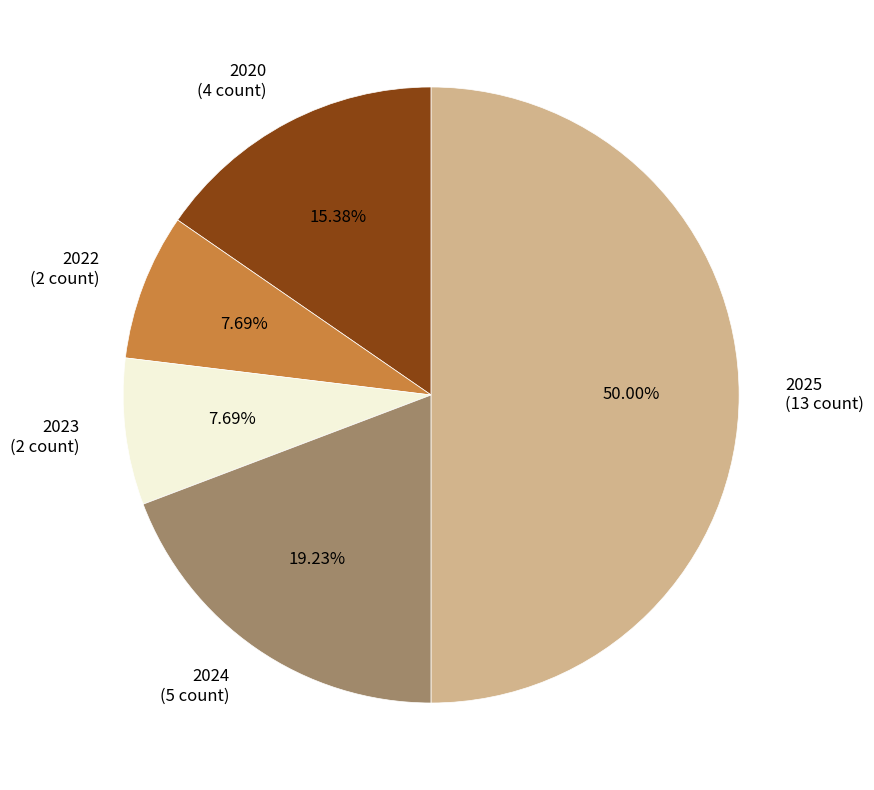

To the nearest percent, what is the difference between the 2024 and 2023 slice percentages?

12%